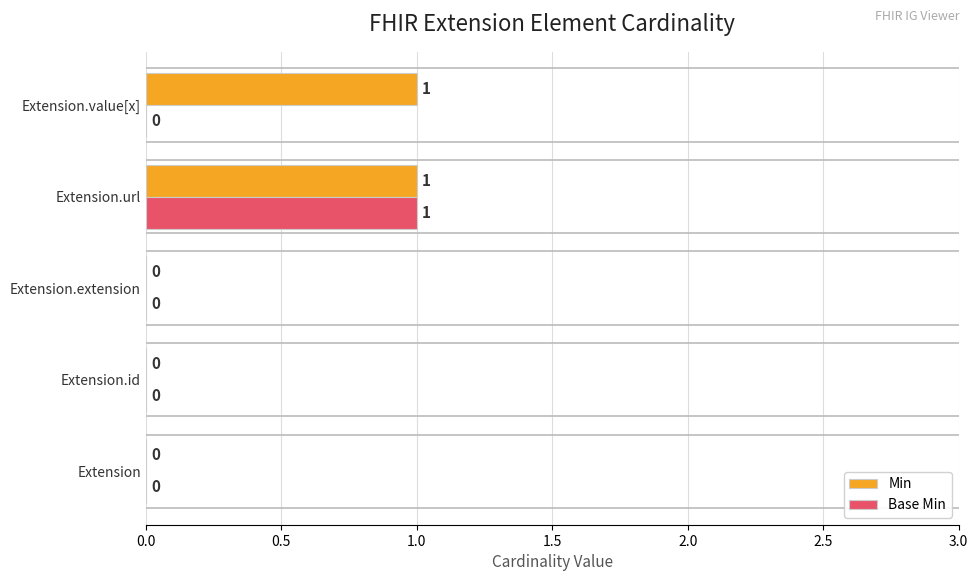

True or false: Base Min has a value of -1 at Extension.value[x].

False